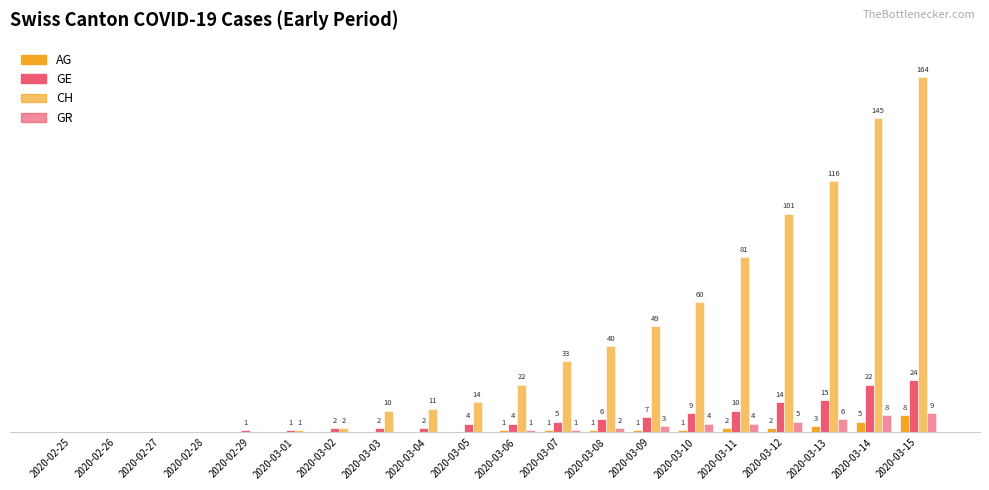

Does the chart contain stacked bars?

No